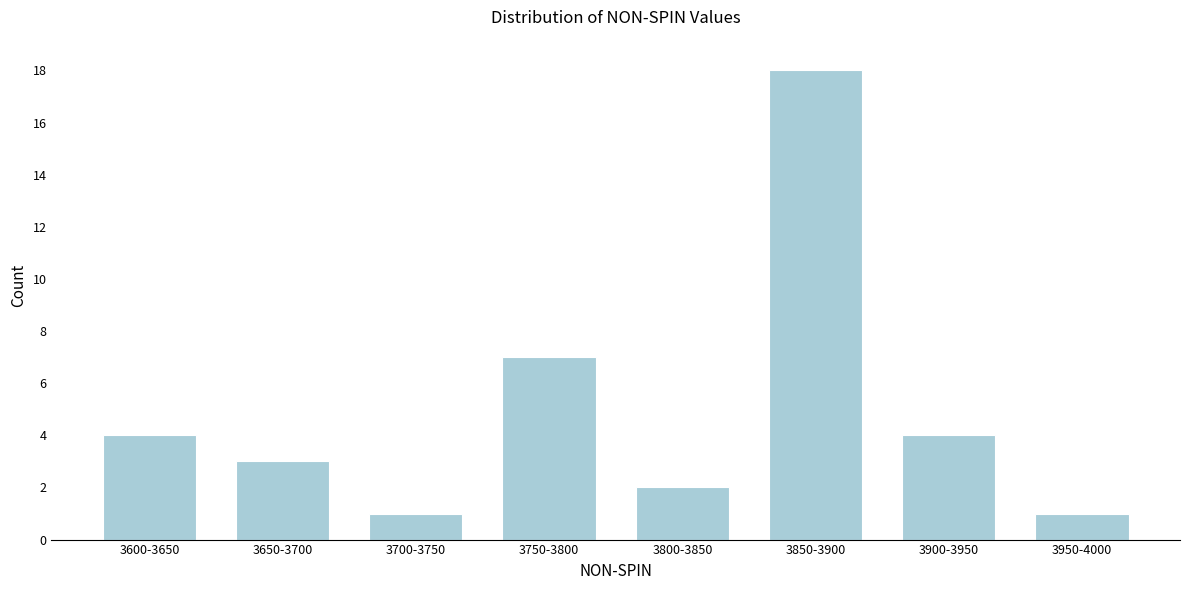

Reading left to right, extract all data points from this chart.

4	3	1	7	2	18	4	1